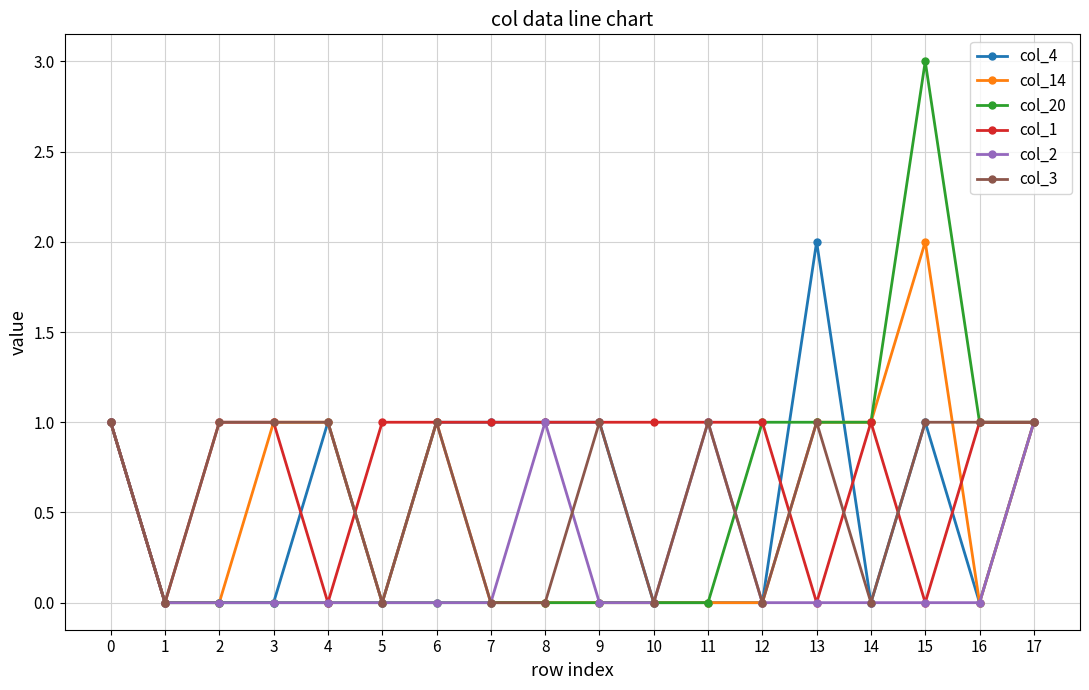

True or false: col_2 has more than 0 points higher than both neighbors.

True